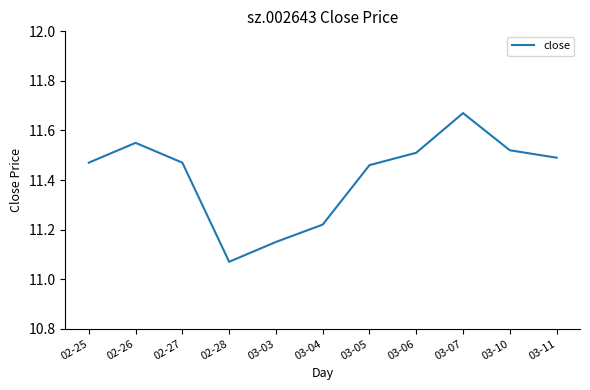

Is it true that the value at 03-06 is 11.5?

True